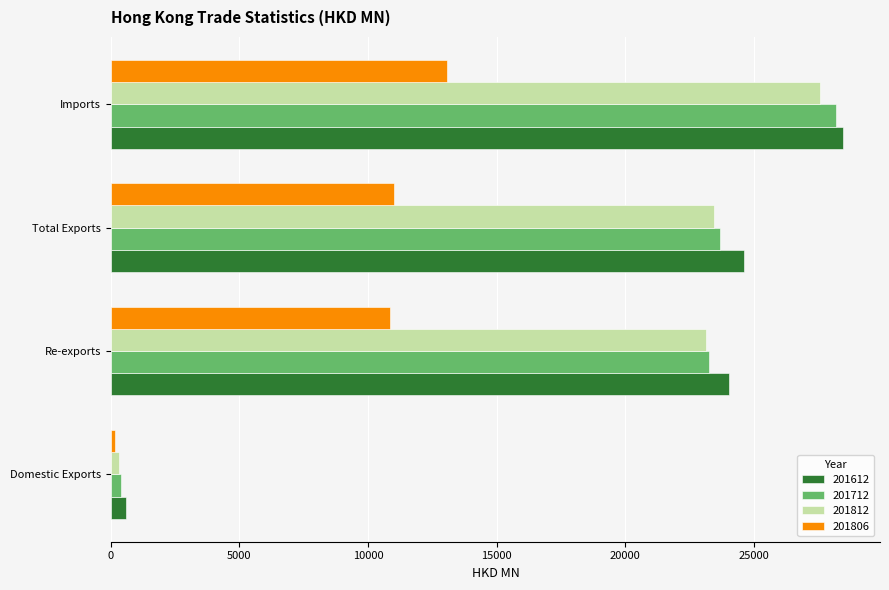

Read the 201612 value at Imports.

28478.3